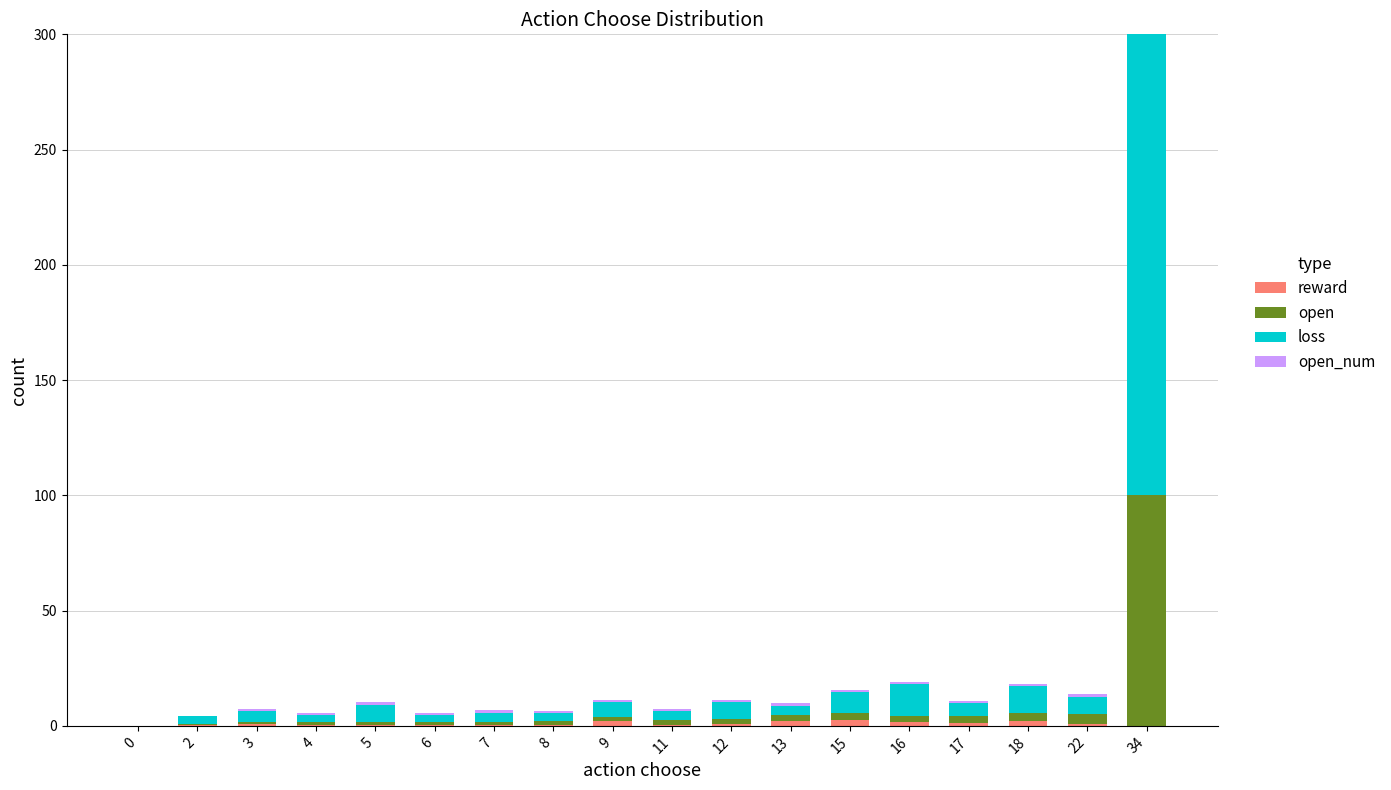

At which category is the sum across all series the highest?

34